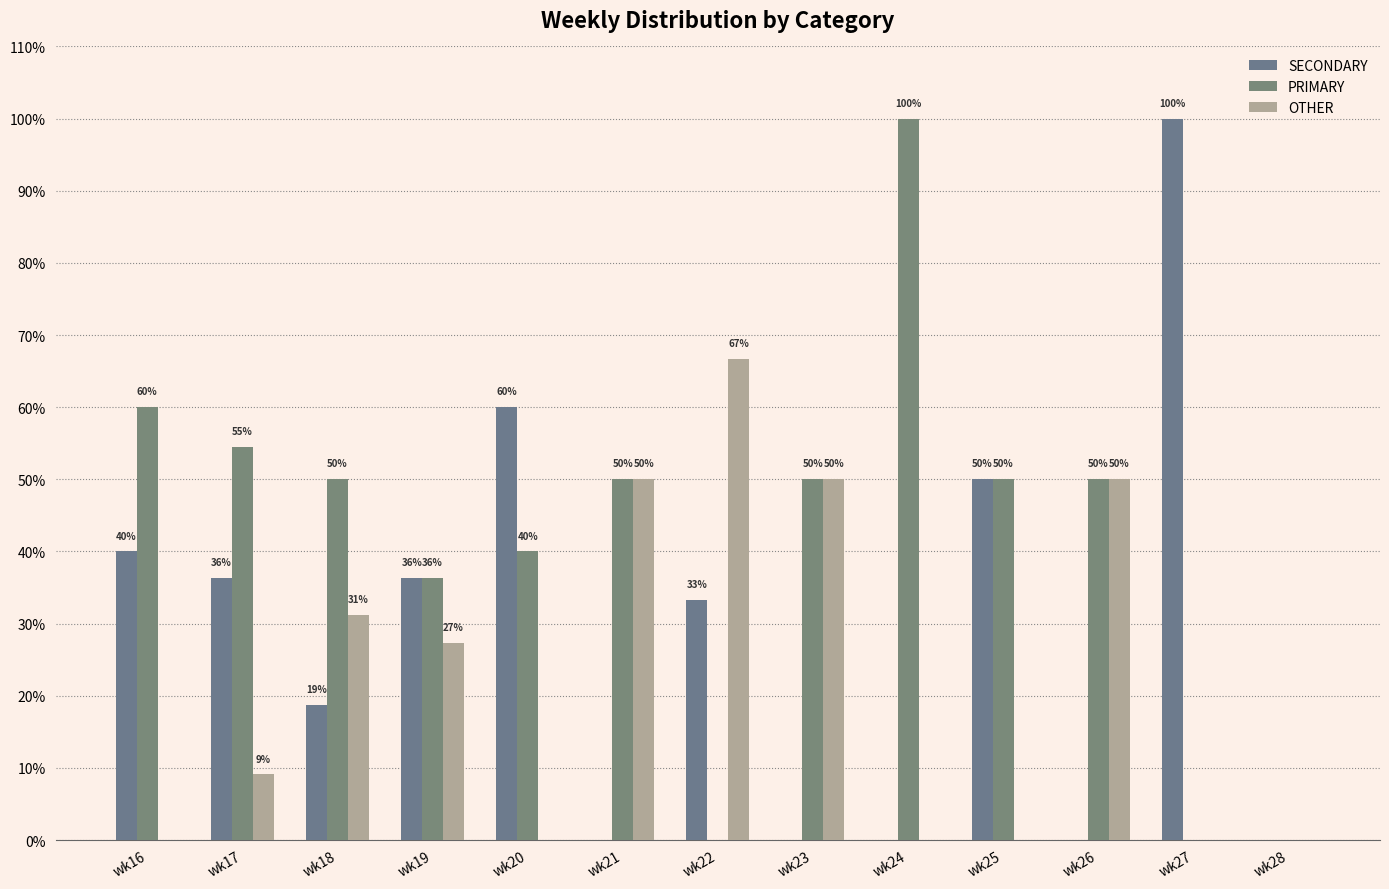

True or false: OTHER has a value of -31.1 at wk16.

False